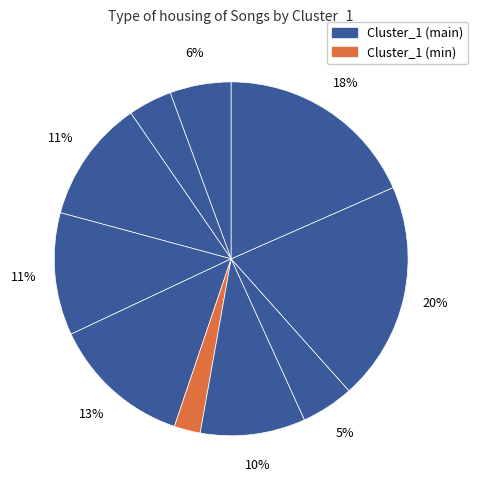

How many segments does this pie chart have?

10